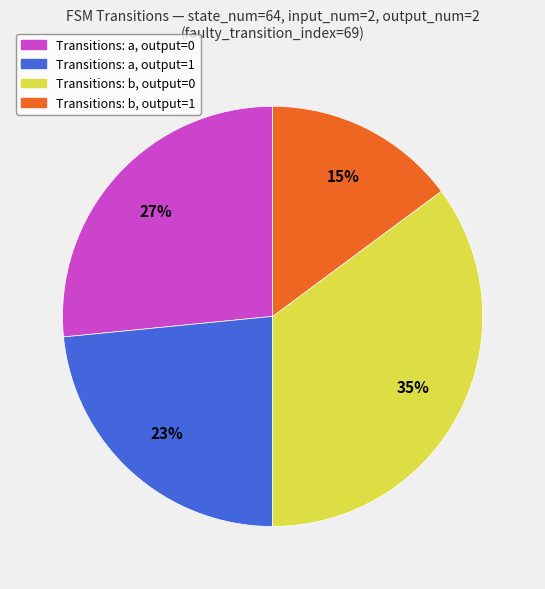

What is the ratio of the value at Transitions: a, output=1 to the value at Transitions: a, output=0?

0.9